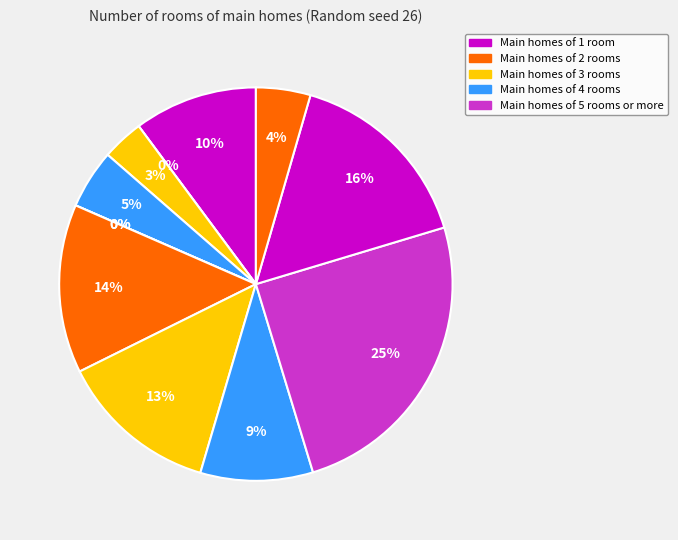

What percentage do 8 and 5 together represent?

13.1%